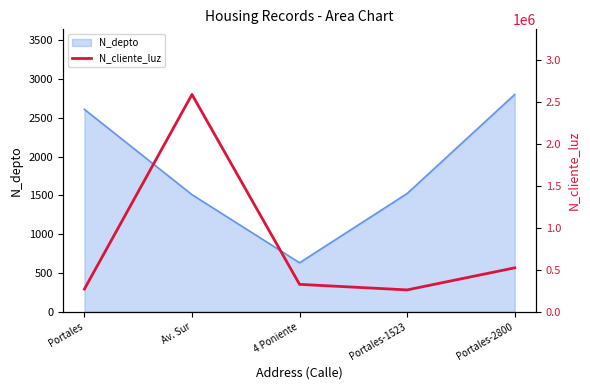

How many data points are less than 324732?

2